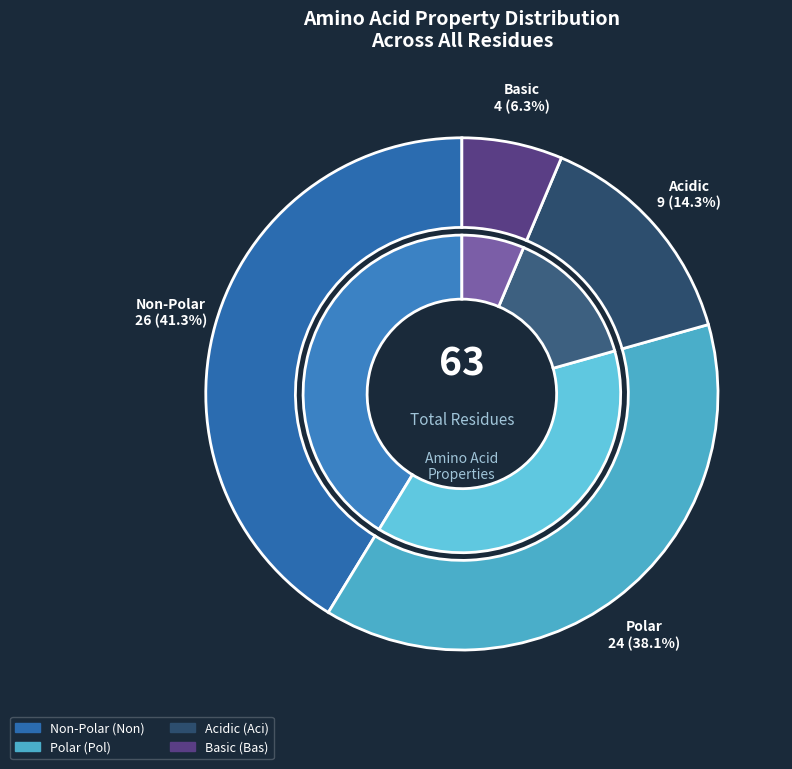

Which slice is the largest?

non_polar